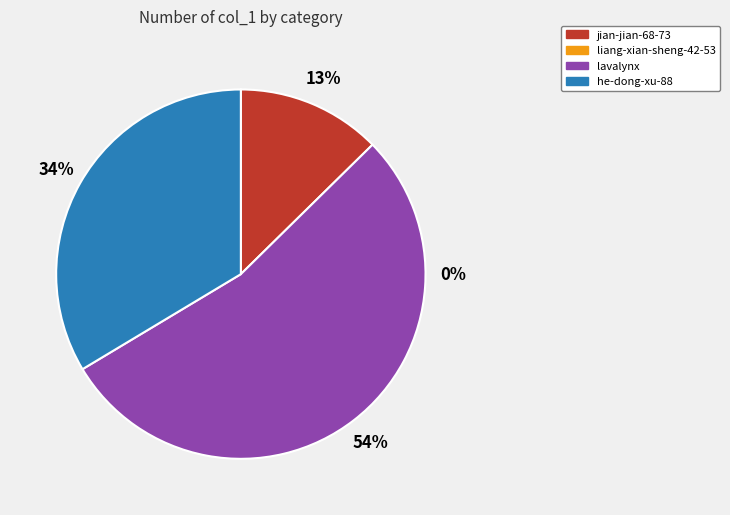

To the nearest percent, what is the difference between the largest and smallest slice percentages?

41%